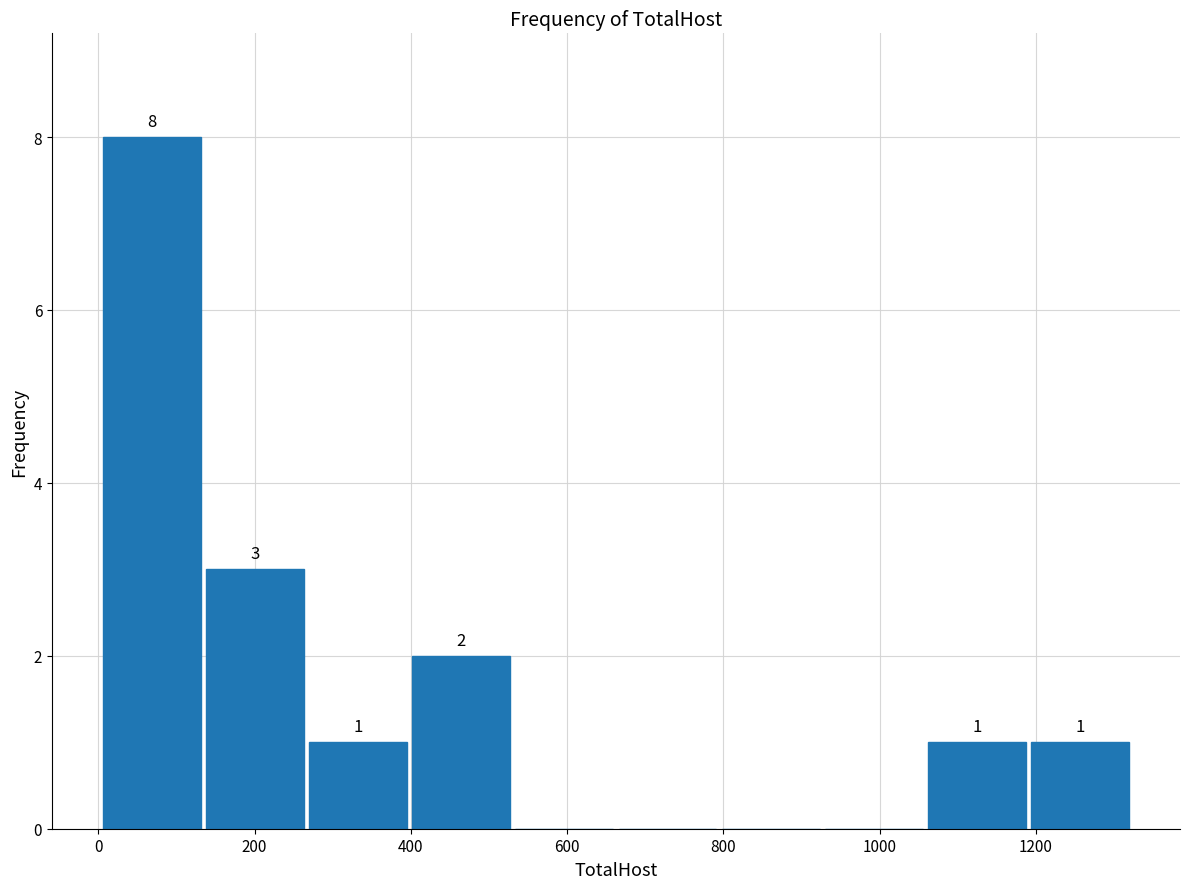

Over which range of the x-axis is the bar tallest?

0 to 140